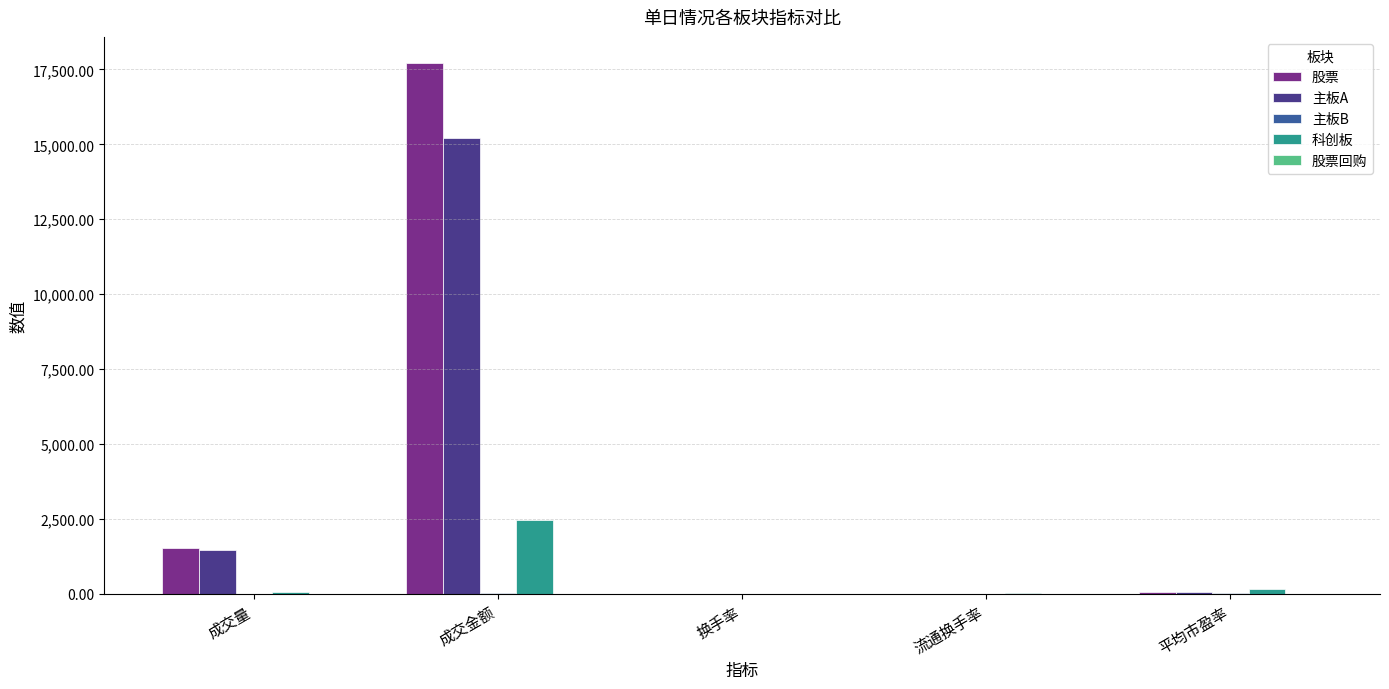

How many data points does each series have?

5